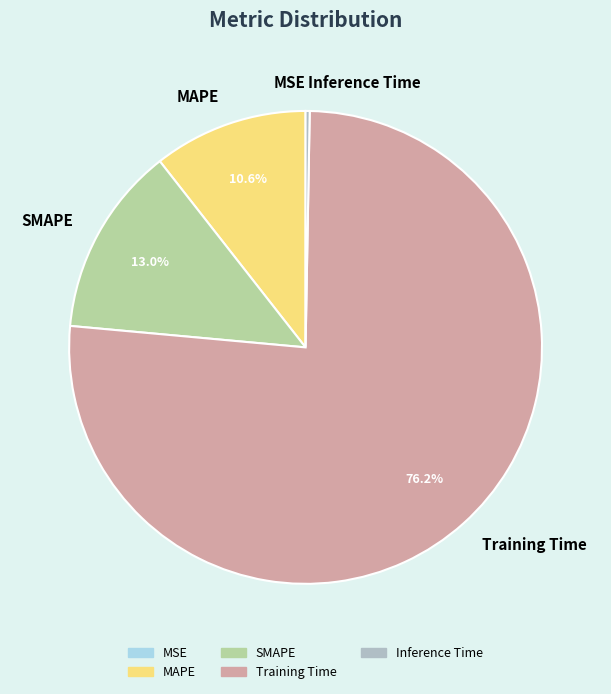

Between SMAPE and MAPE, which is larger?

SMAPE